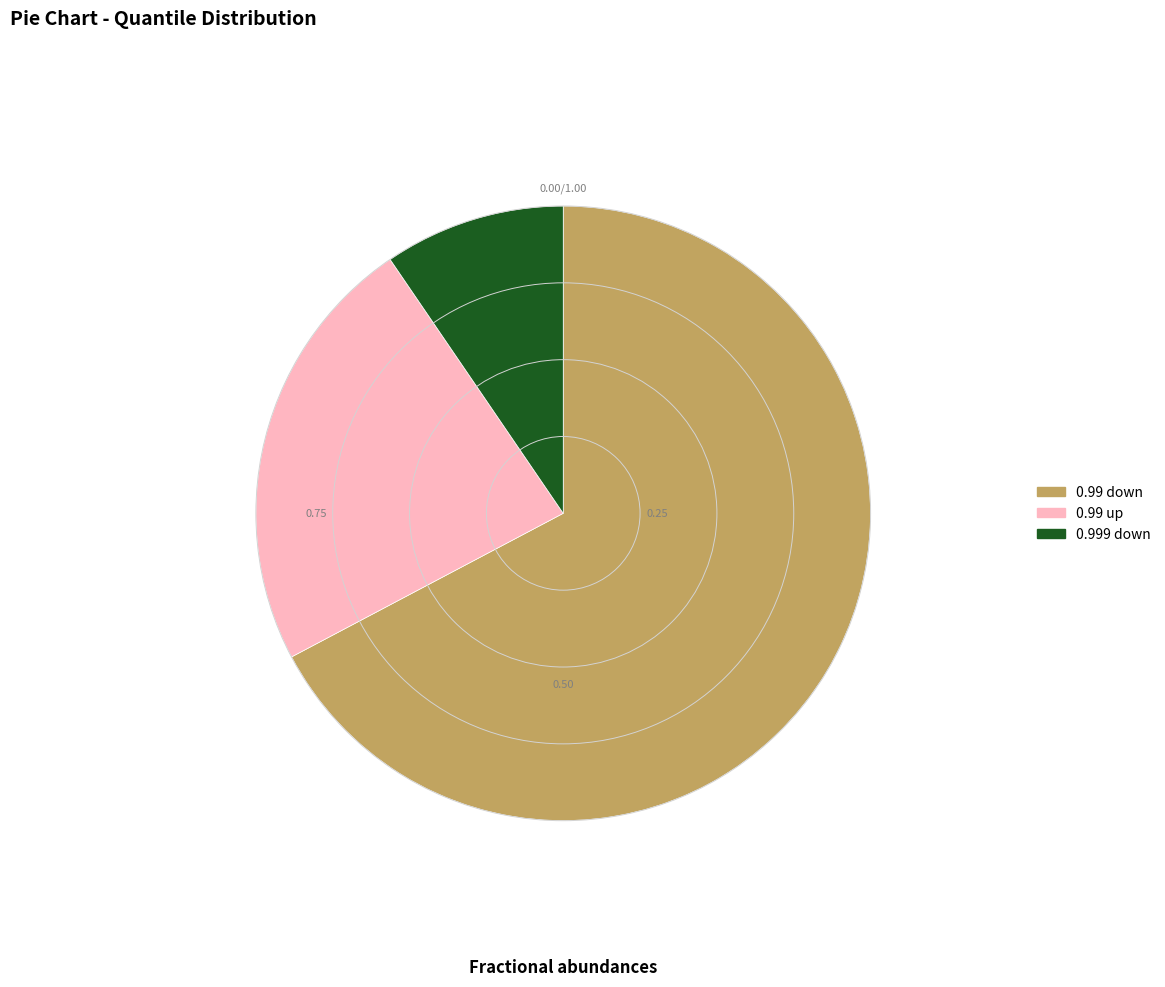

How many segments does this pie chart have?

3